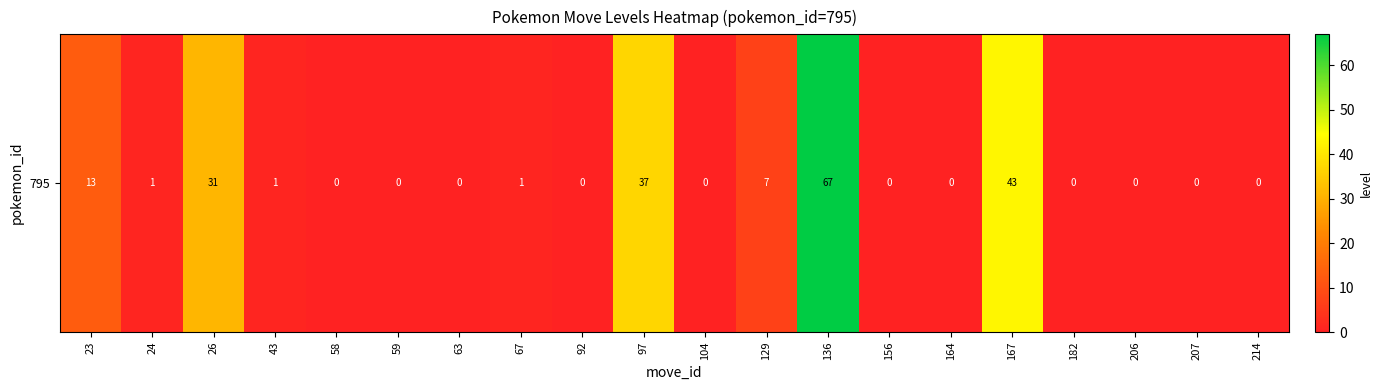

Which has a higher value, 207 or 67?

67